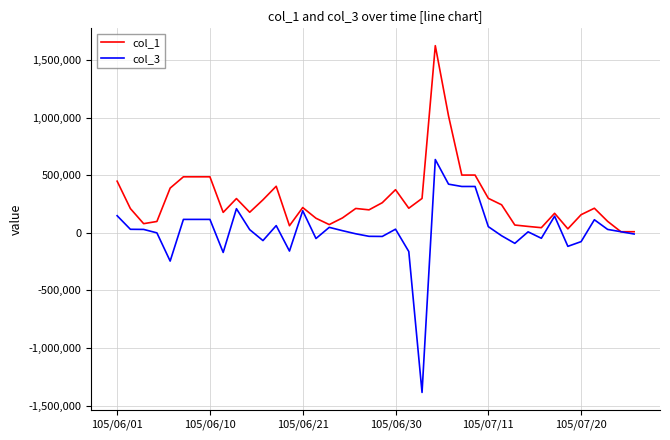

Which series has the largest range (max minus min)?

col_3